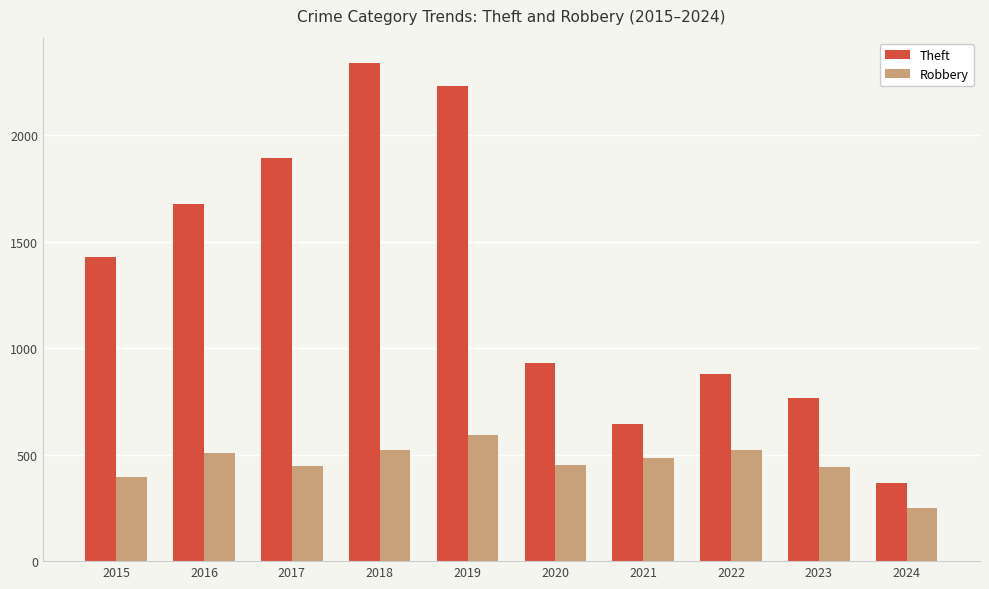

How many bars are there in each group?

2